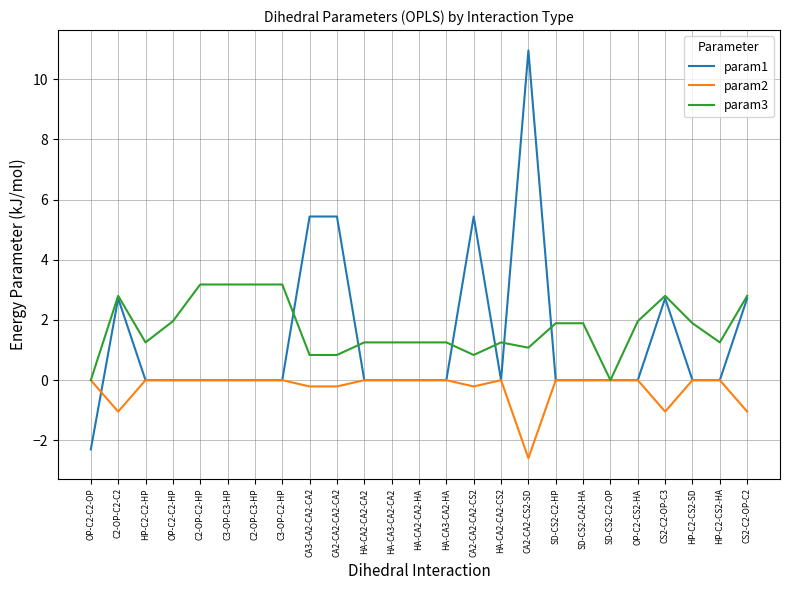

Which series changed the most between C2-OP-C3-HP and HA-CA3-CA2-HA?

param3